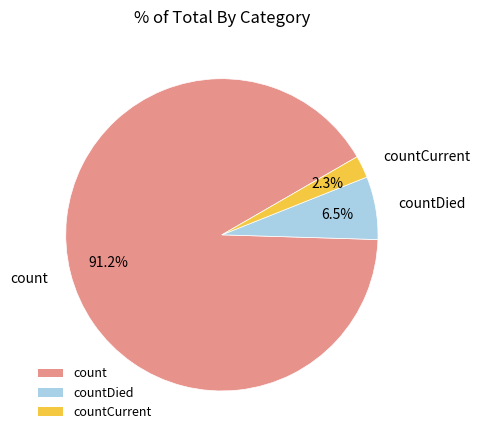

Count the number of slices in the pie.

3